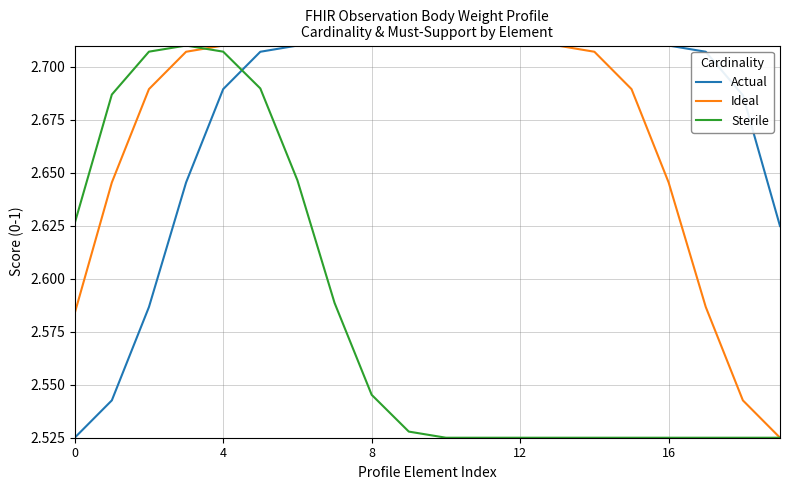

What are all the series names shown in the legend?

Actual, Ideal, Sterile